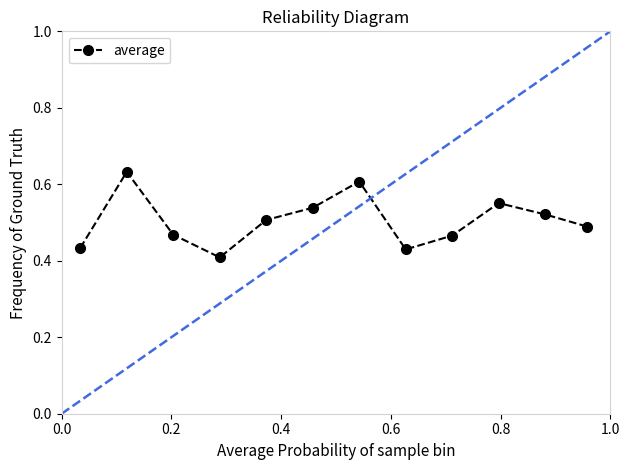

How many values are between 0 and 1?

12